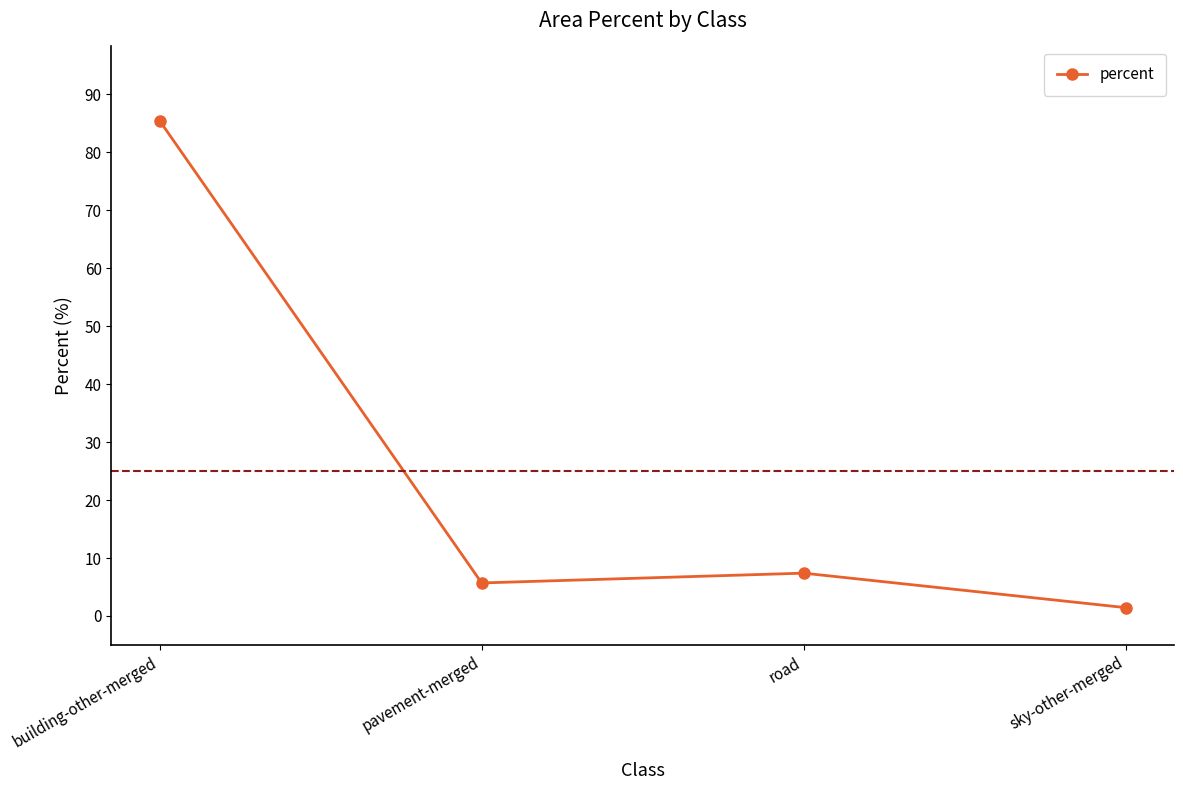

At which category does the data reach its first local valley?

pavement-merged